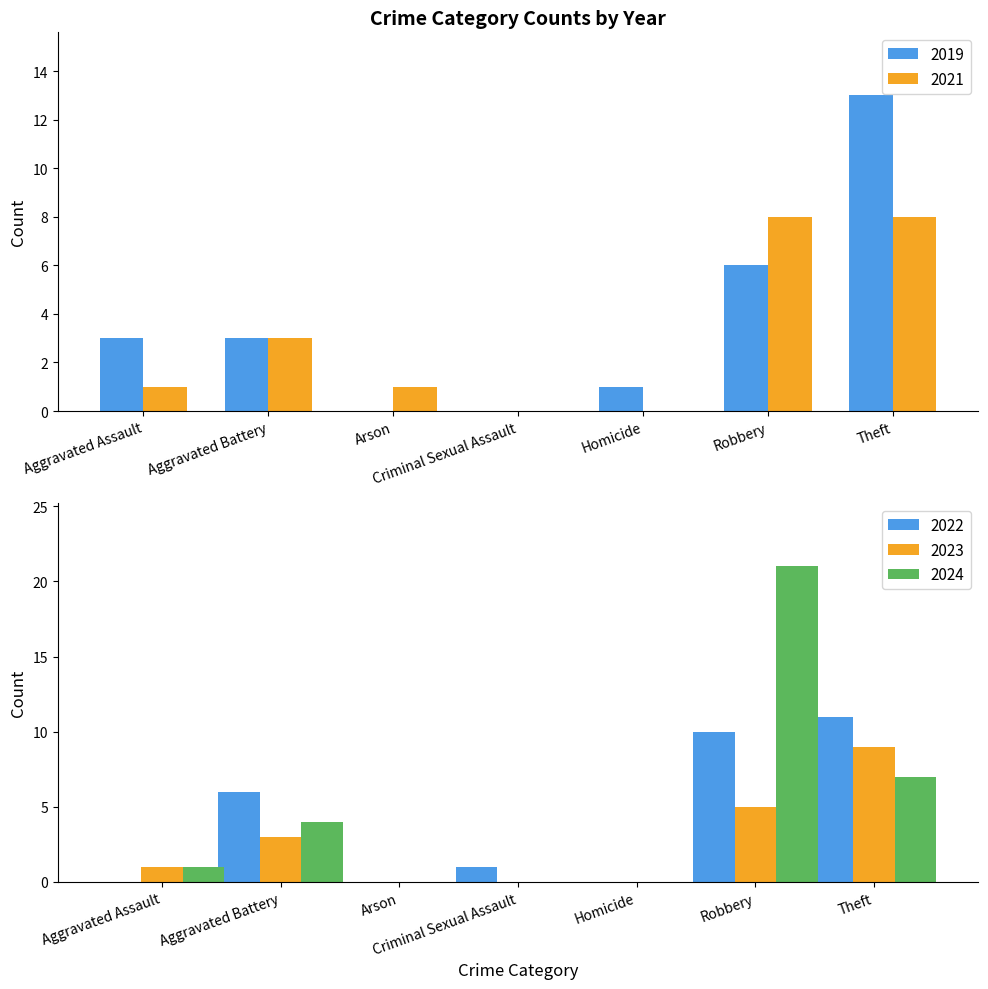

At which label is 2019 closest to 13?

Theft